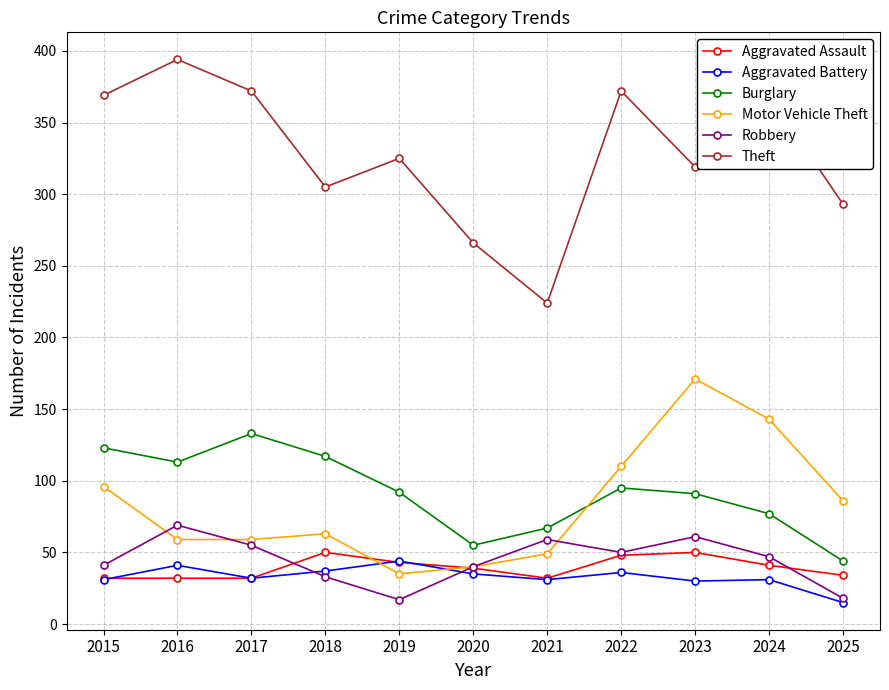

What is the sum of all Theft values?

3608